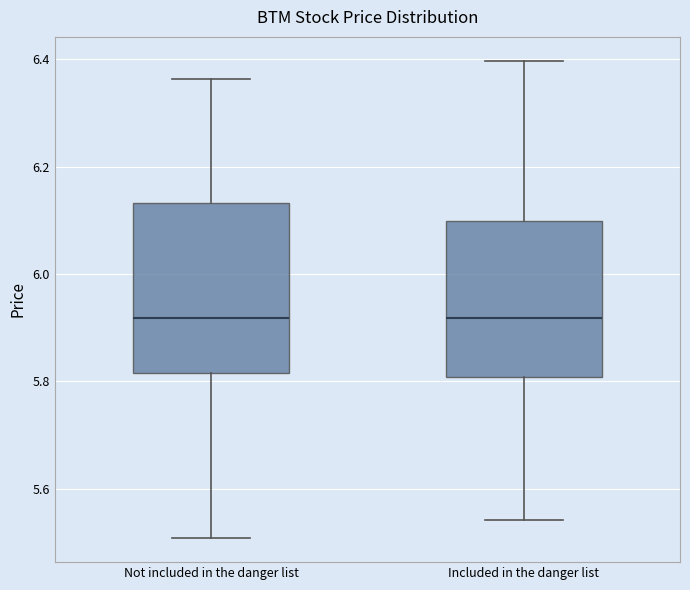

Comparing the boxes themselves (not the whiskers), which one is the tallest?

Not included in the danger list